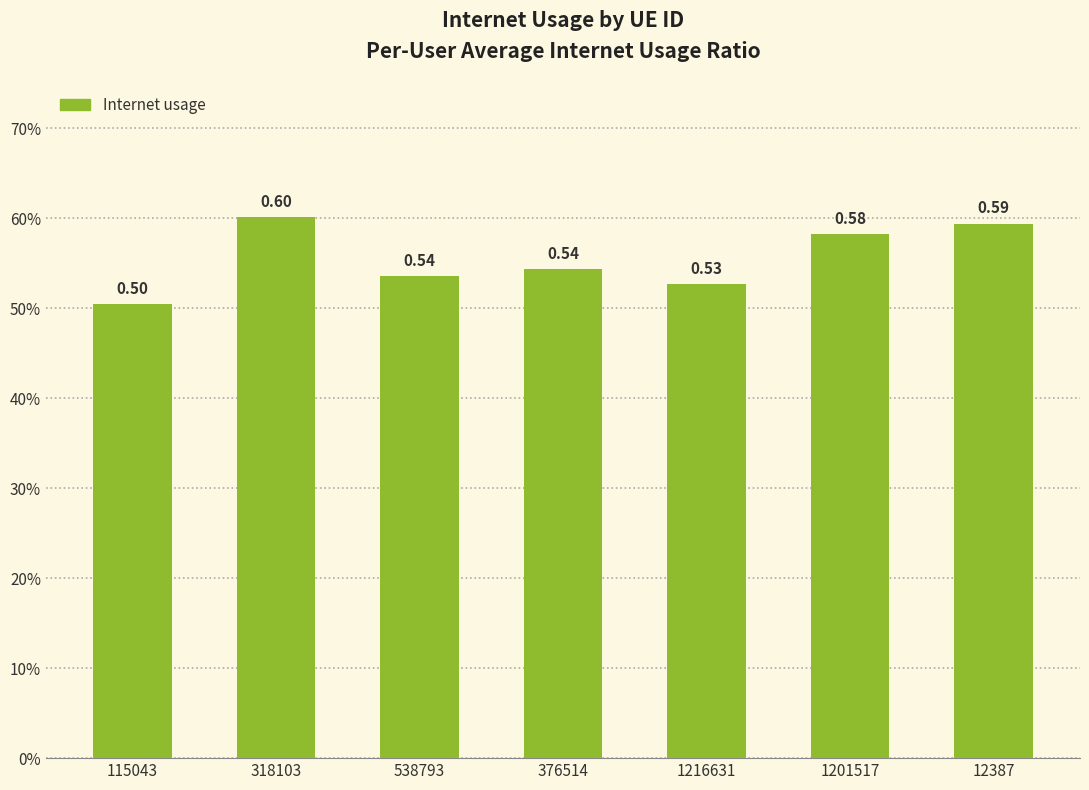

At which label is the value closest to 0?

115043